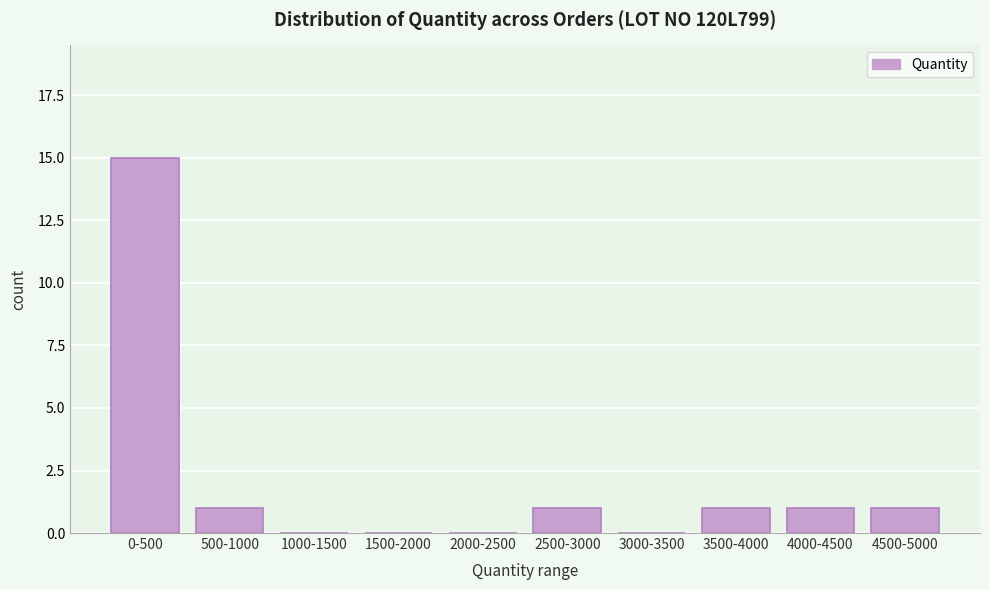

Reading left to right, transcribe all the data shown in this chart.

0-500=15	500-1000=1	1000-1500=0	1500-2000=0	2000-2500=0	2500-3000=1	3000-3500=0	3500-4000=1	4000-4500=1	4500-5000=1